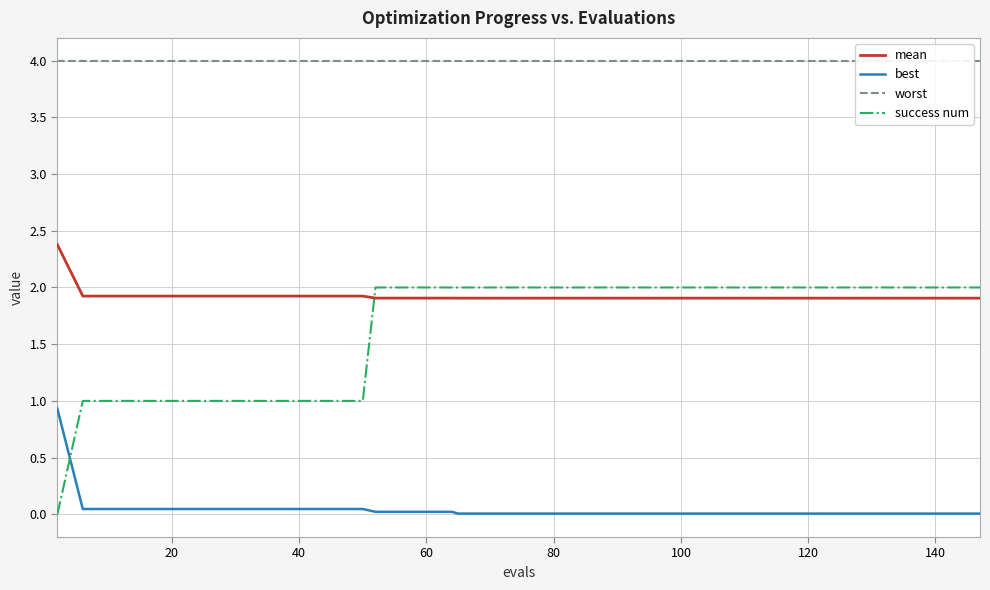

What is the value of the mean point at the 35th from the left?

1.9